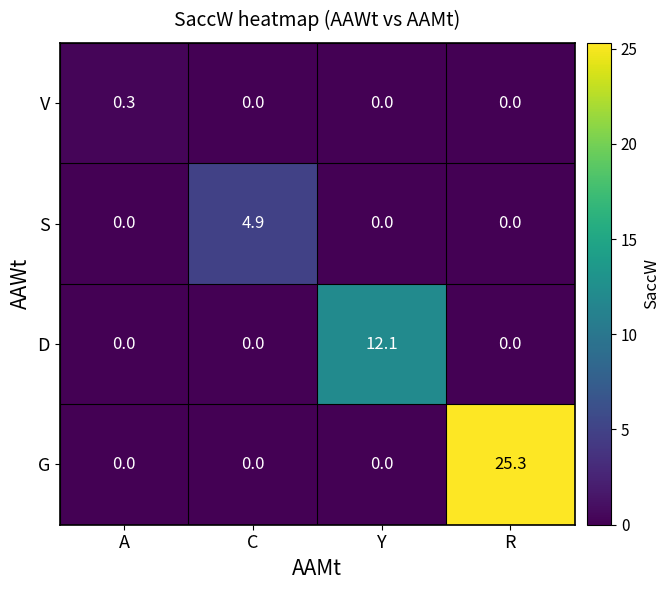

What is the difference between the maximum and minimum values in the G series?

25.3